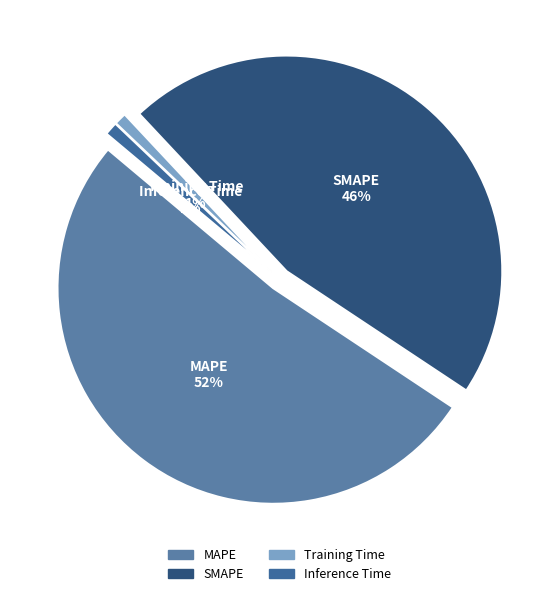

What is the largest slice in the pie chart?

MAPE